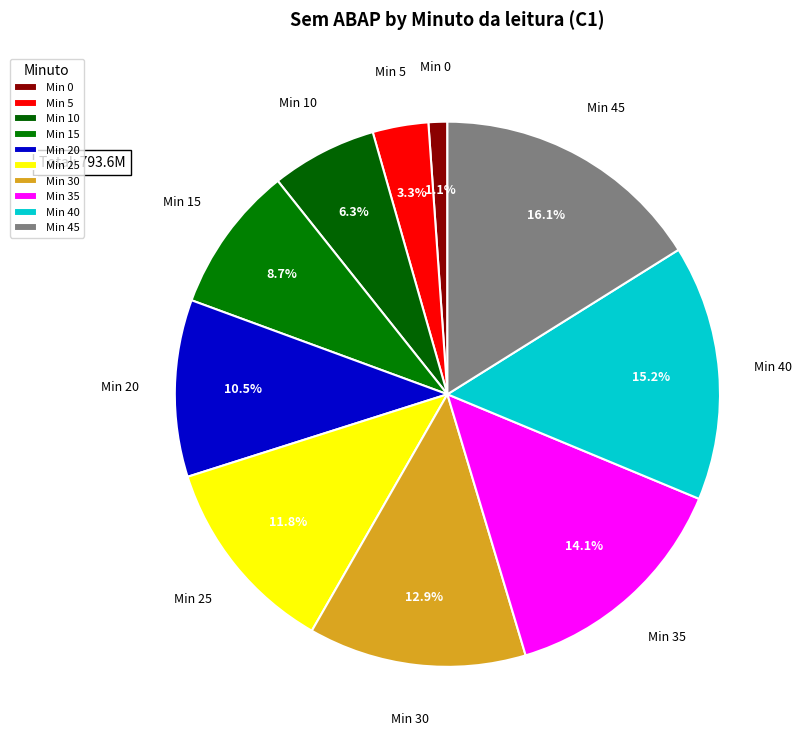

How many segments does this pie chart have?

10